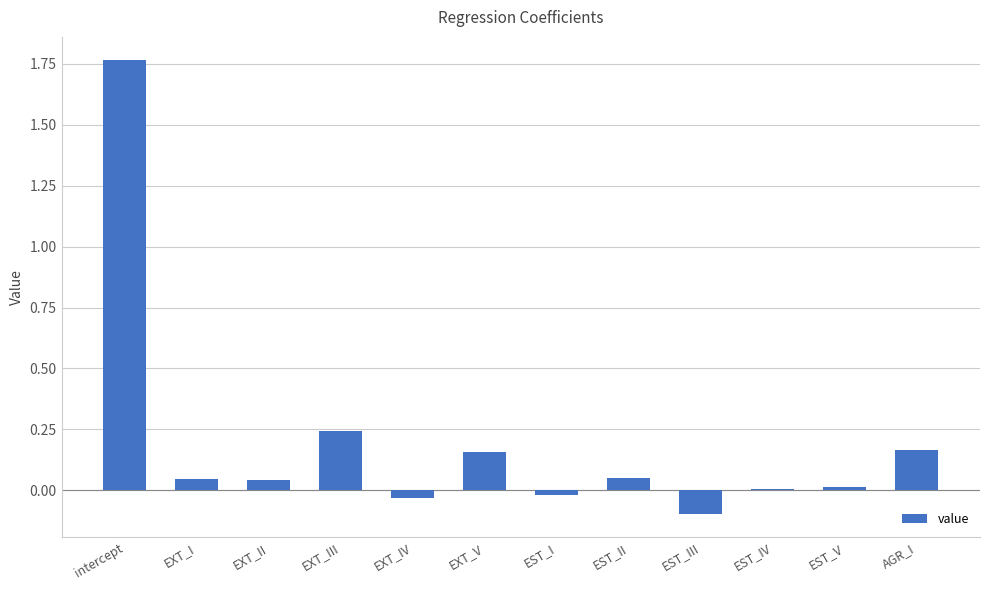

At which category does the chart reach its peak across all series?

intercept